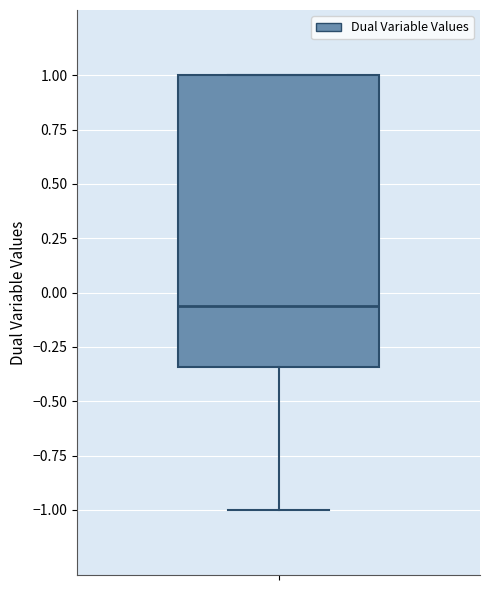

Read this box plot against the y-axis: the position of the median line, the range covered by the box, and the ends of both whiskers. The values are not printed on the chart, so give them approximately, as read against the axis.

median -0.05, box -0.35 to 1.00, whiskers -1.00 to 1.00